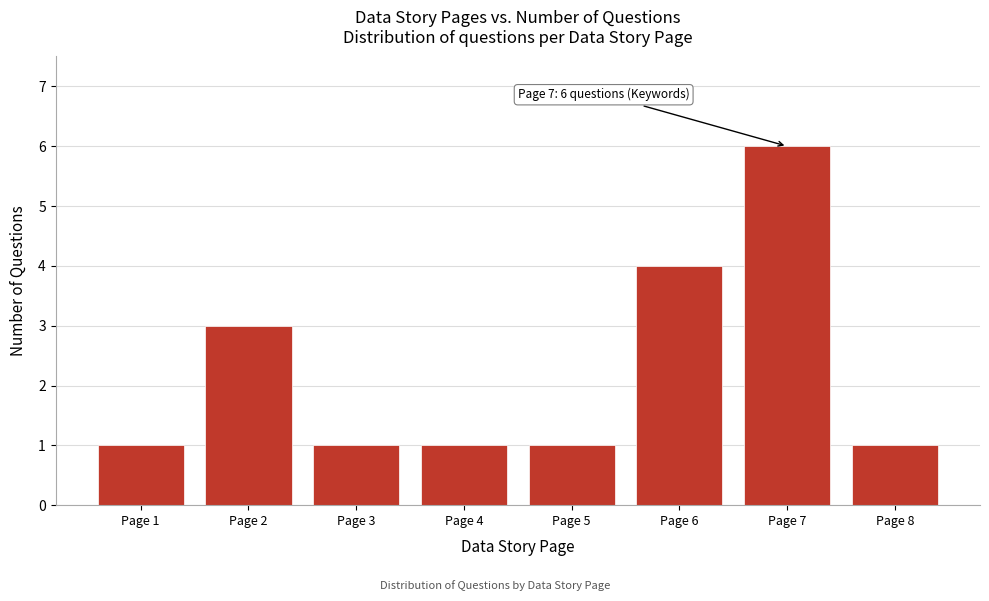

Reading left to right, transcribe all the data shown in this chart.

Page 1=1	Page 2=3	Page 3=1	Page 4=1	Page 5=1	Page 6=4	Page 7=6	Page 8=1